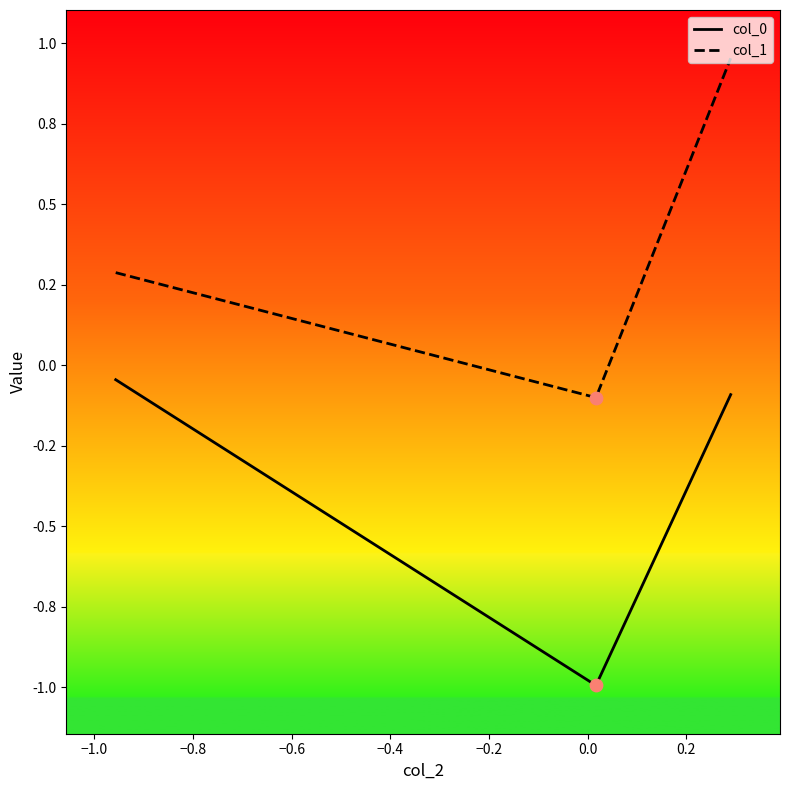

Does the chart have visible grid lines?

No